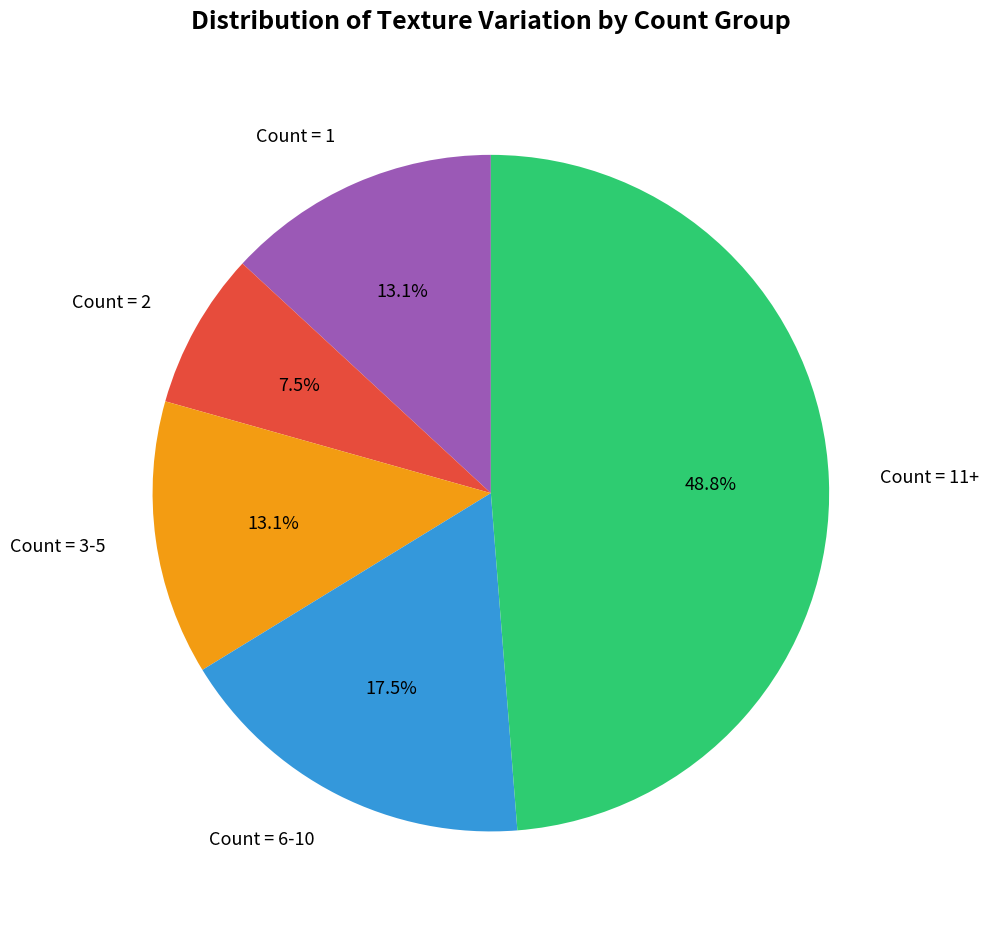

What is the ratio of the value at Count = 6-10 to the value at Count = 2?

2.3